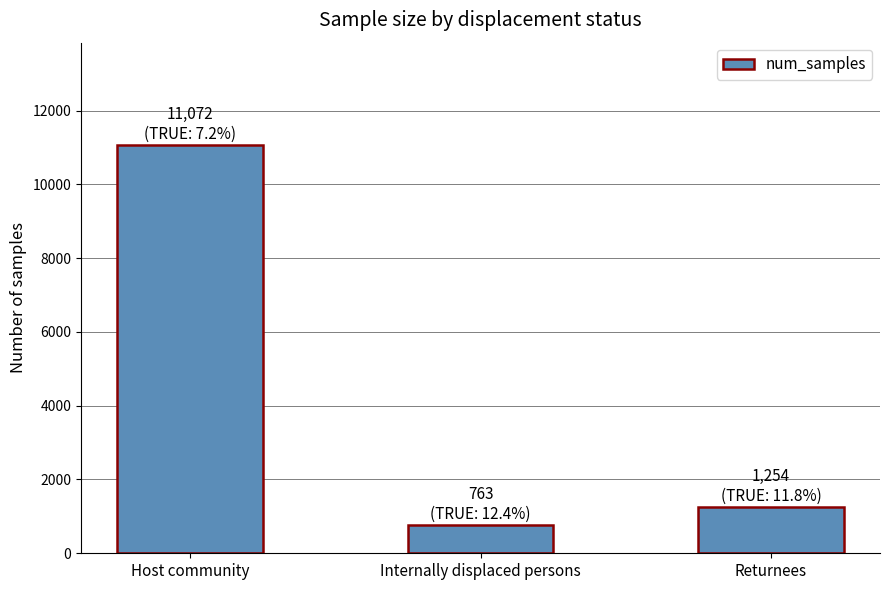

Does the chart contain stacked bars?

No